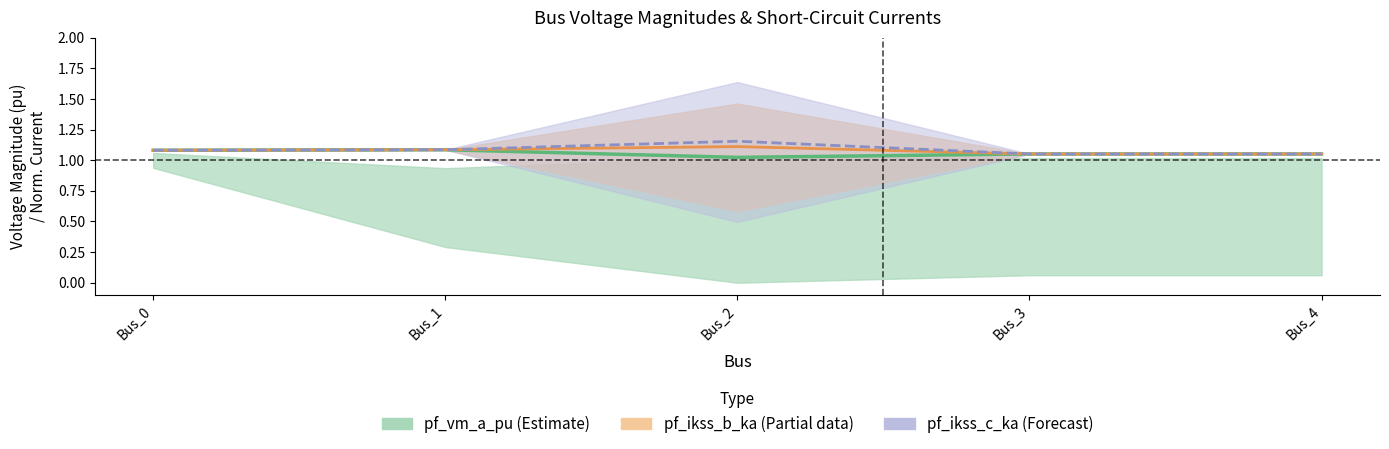

What is the total value across all series at Bus_2?

2.1